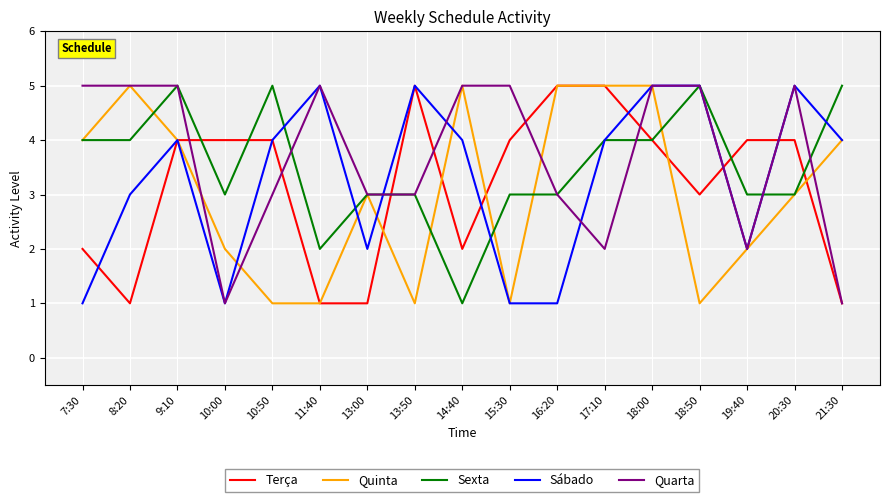

What value does the Terça series have at 21:30?

1